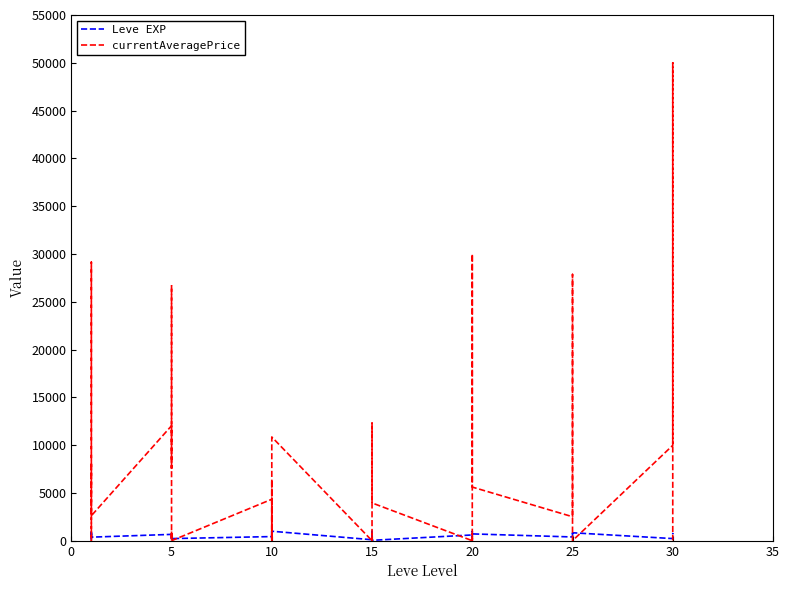

How many values in the currentAveragePrice series are below 2612?

20